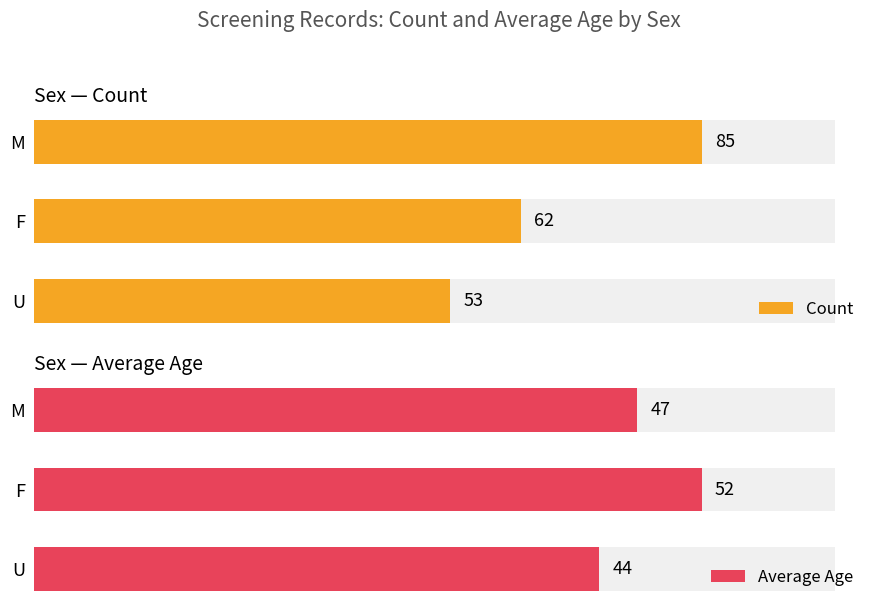

What is the minimum value for Count?

53